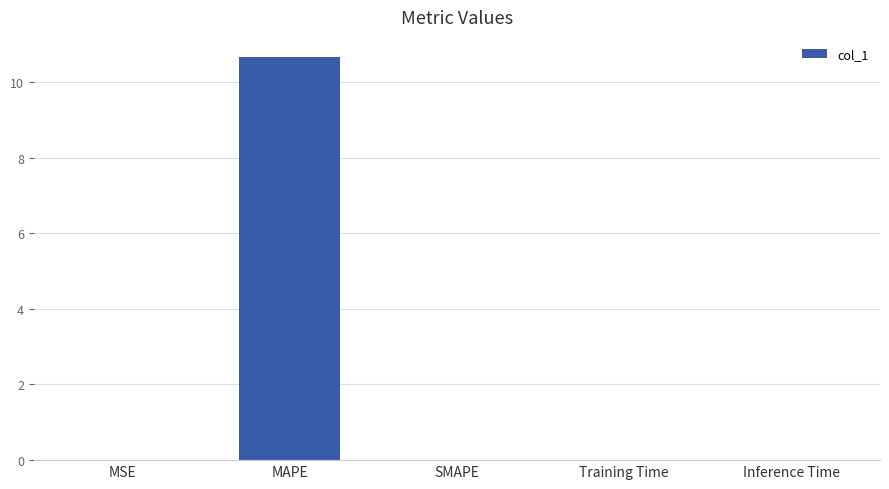

What is the maximum value shown in the chart?

10.7